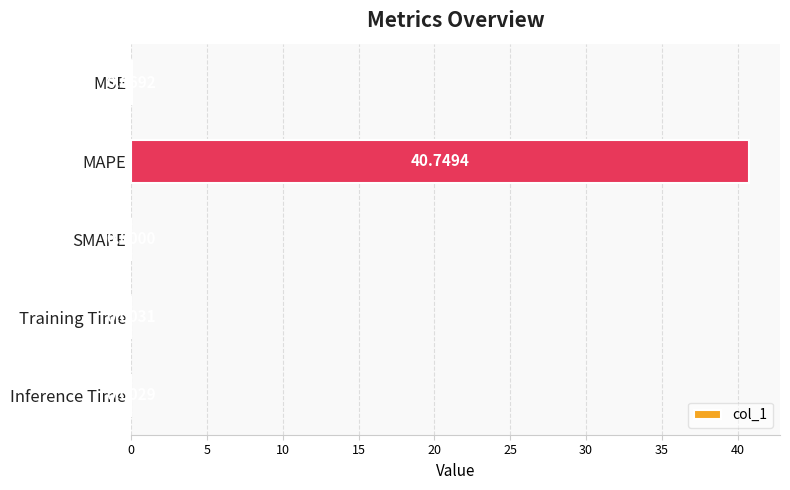

Which label corresponds to the largest value in the chart?

MAPE